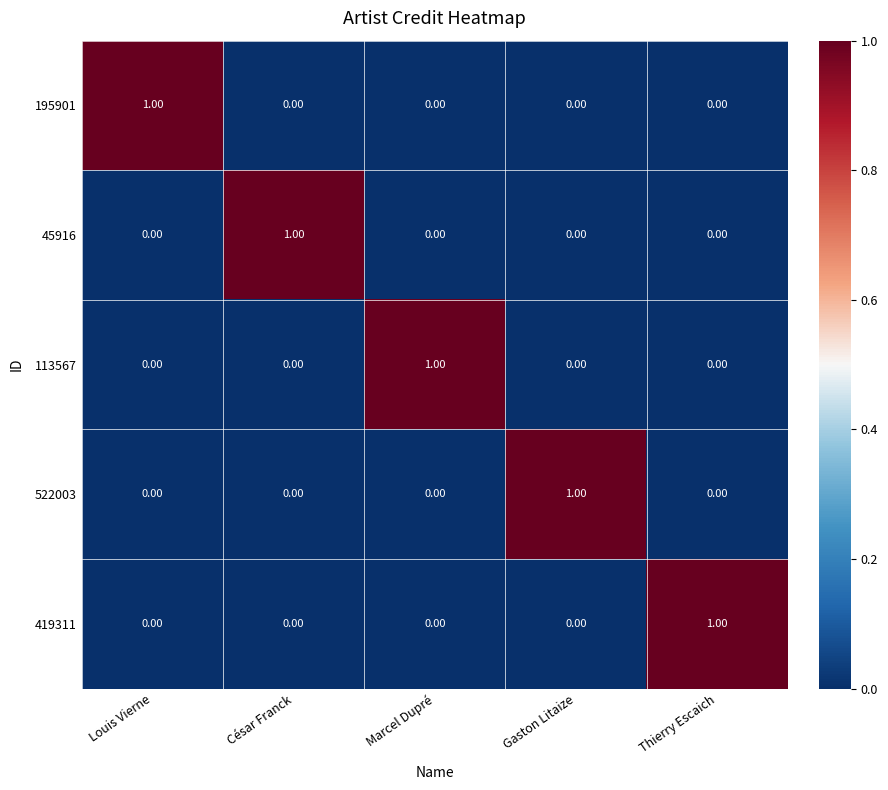

How many distinct data groups are displayed?

5